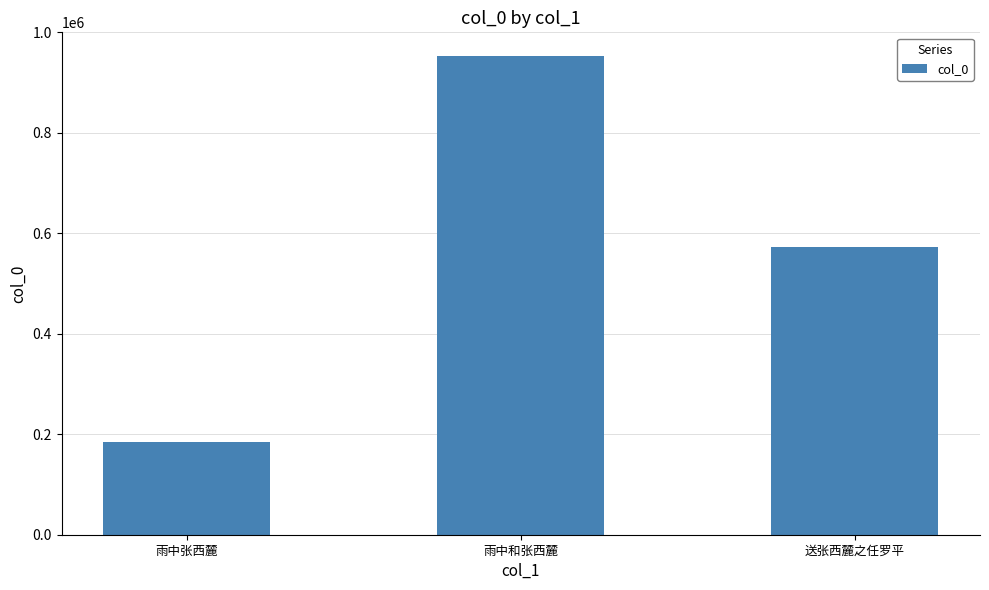

The value at 雨中张西麓 is 119238. True or false?

False